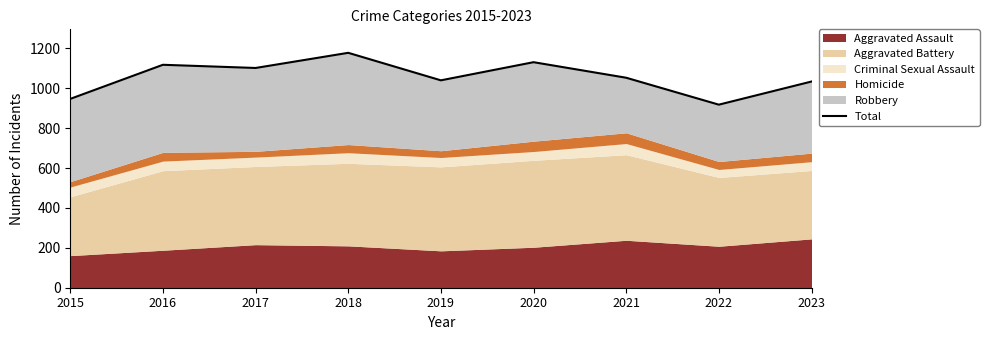

Approximately how many times larger is the value at 2021 compared to 2017?

1.0